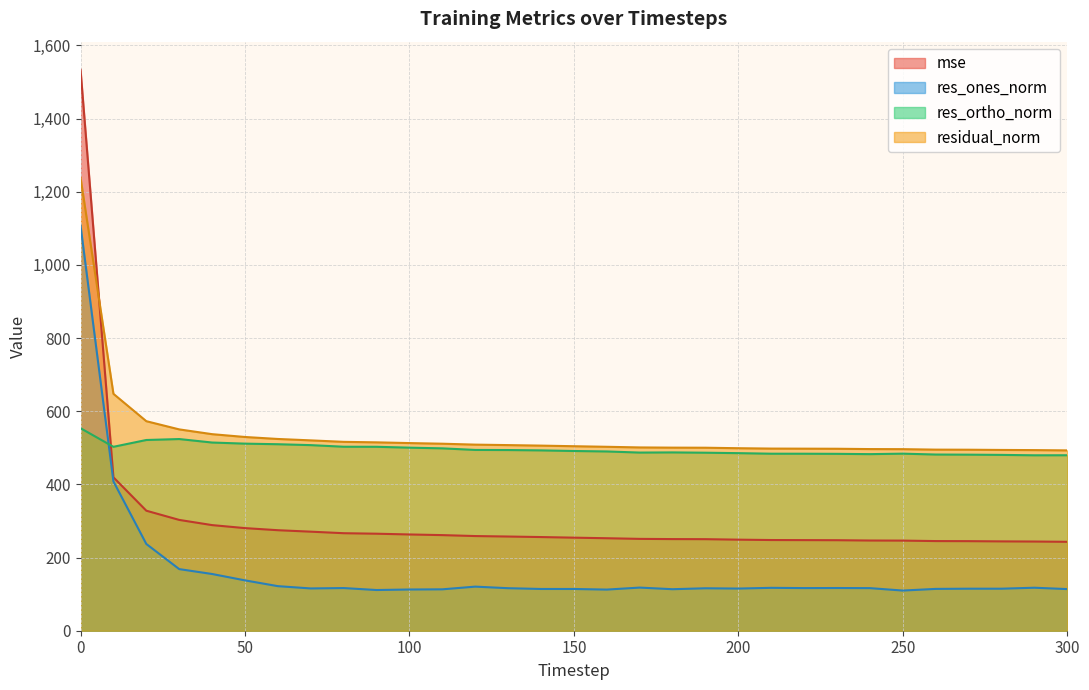

What are all the series names shown in the legend?

mse, res_ones_norm, res_ortho_norm, residual_norm